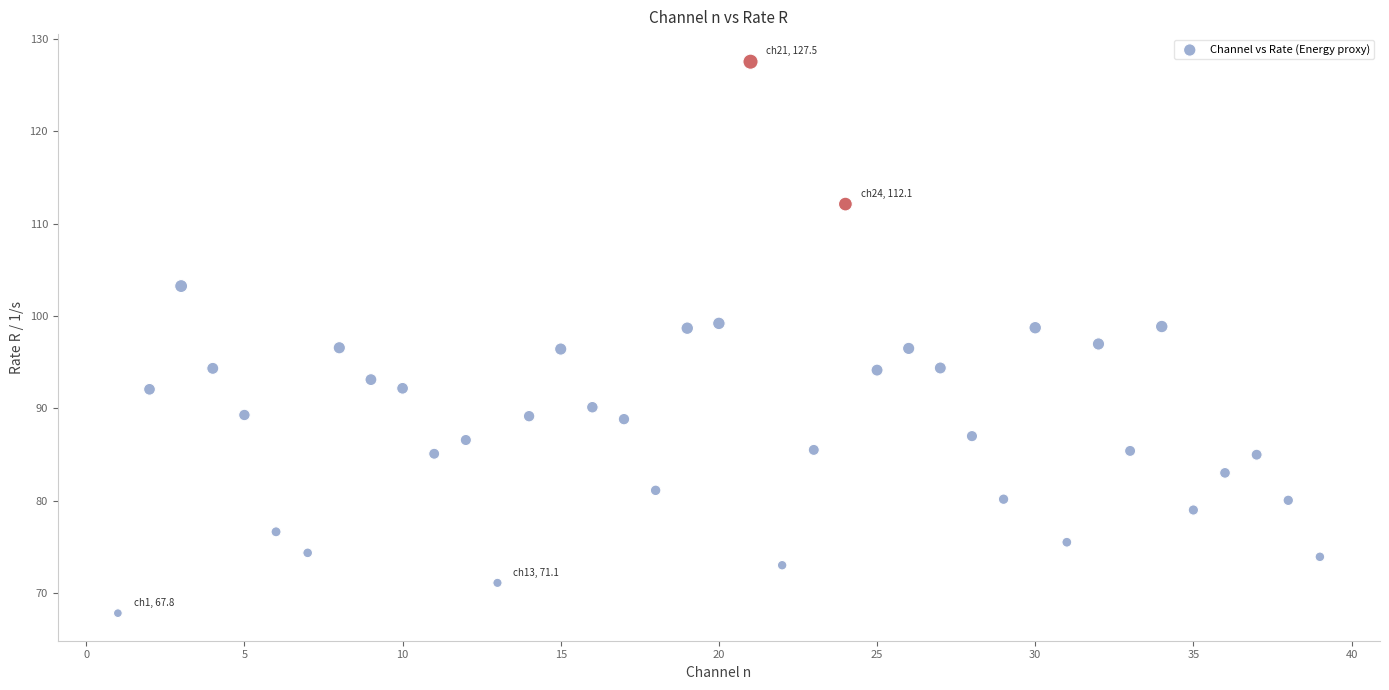

What is the range of X values (max minus min)?

38.0